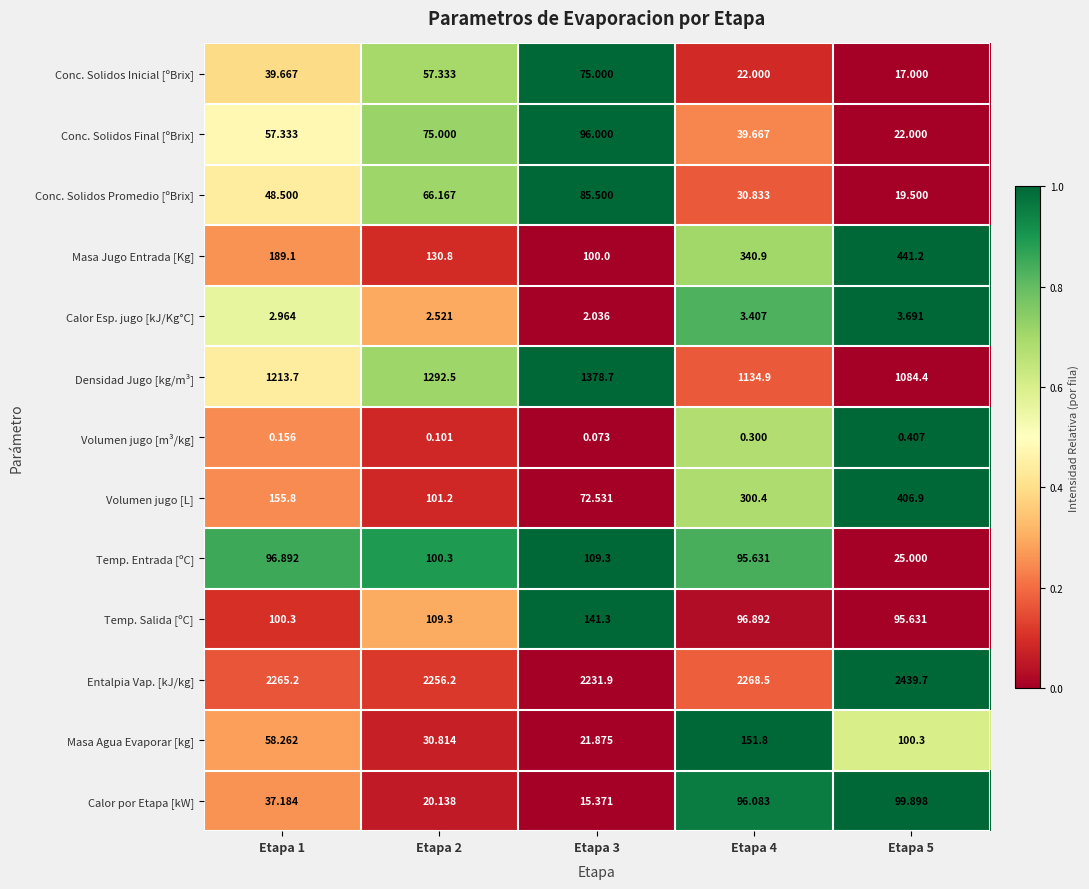

How many series are shown in this chart?

13